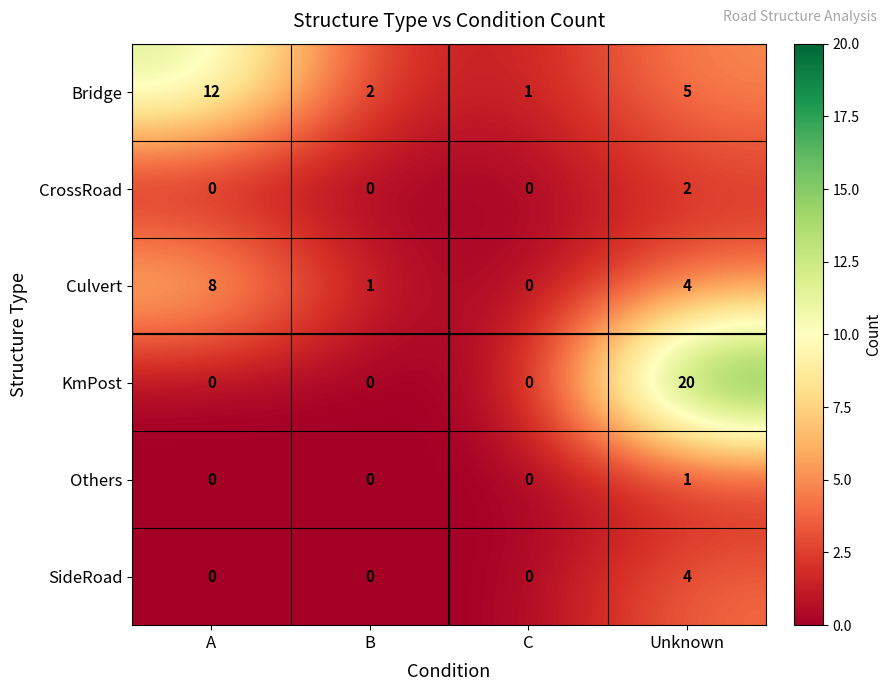

Where does the Bridge series first go above 5?

A